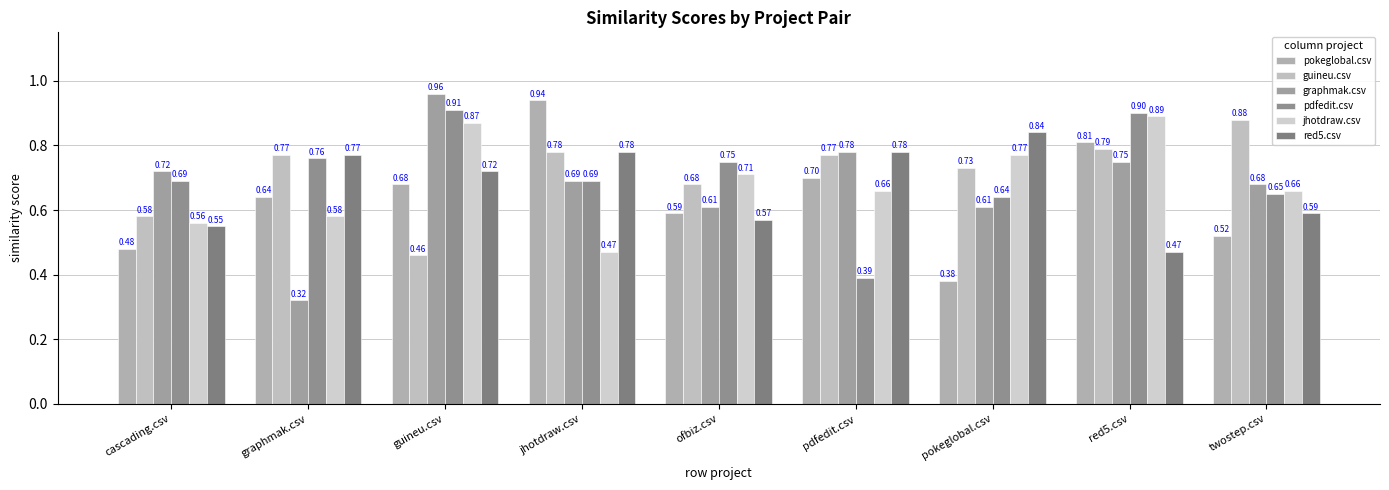

Which series has the largest total across all categories?

guineu.csv